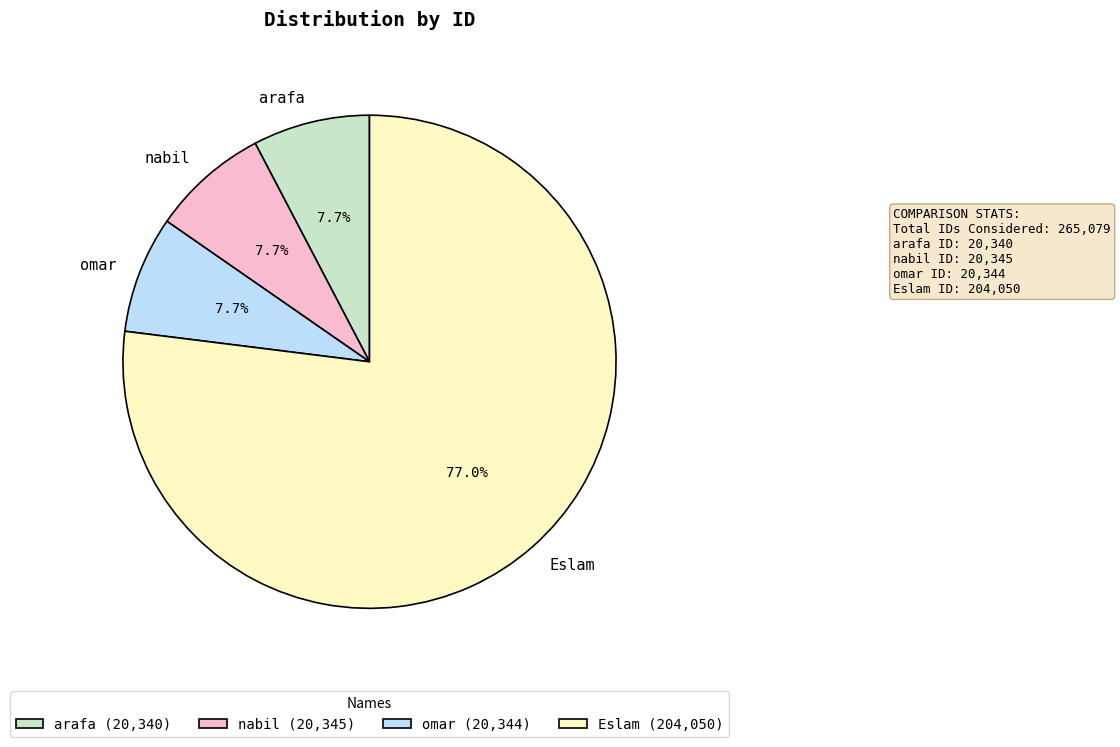

Count the number of slices in the pie.

4